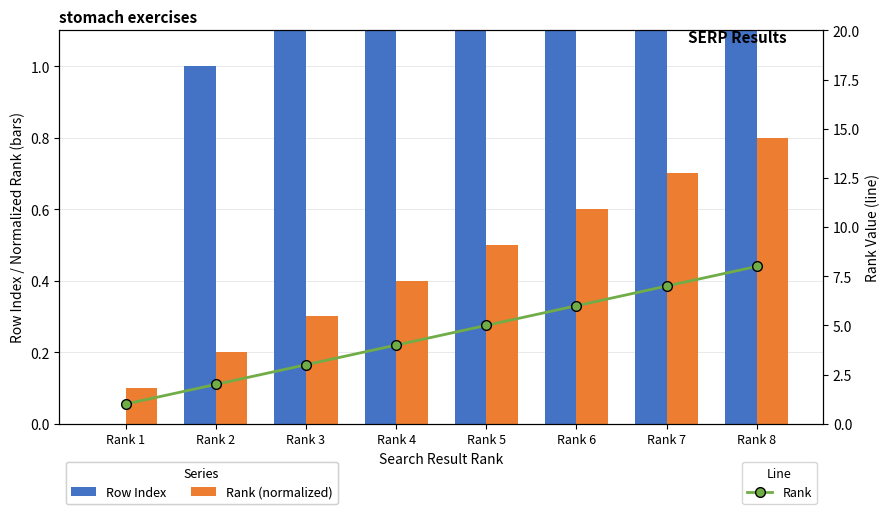

What is the maximum value for Rank?

8.0